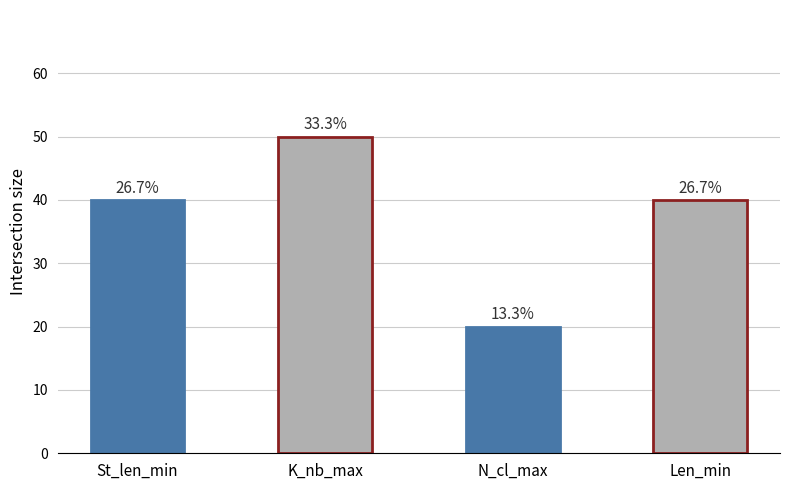

What is the minimum value shown in the chart?

20